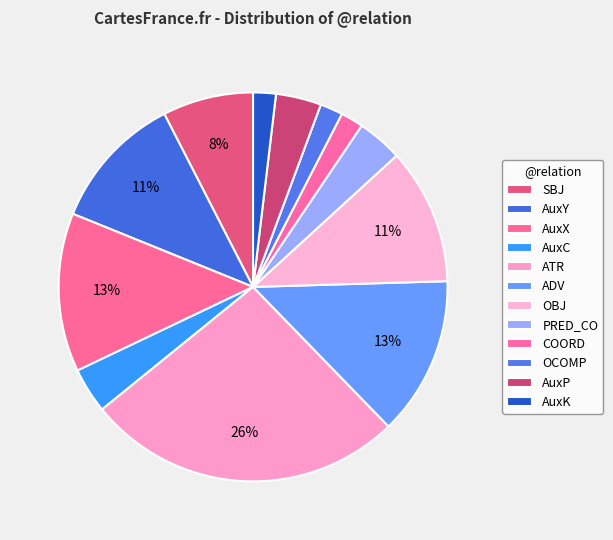

How many segments does this pie chart have?

12